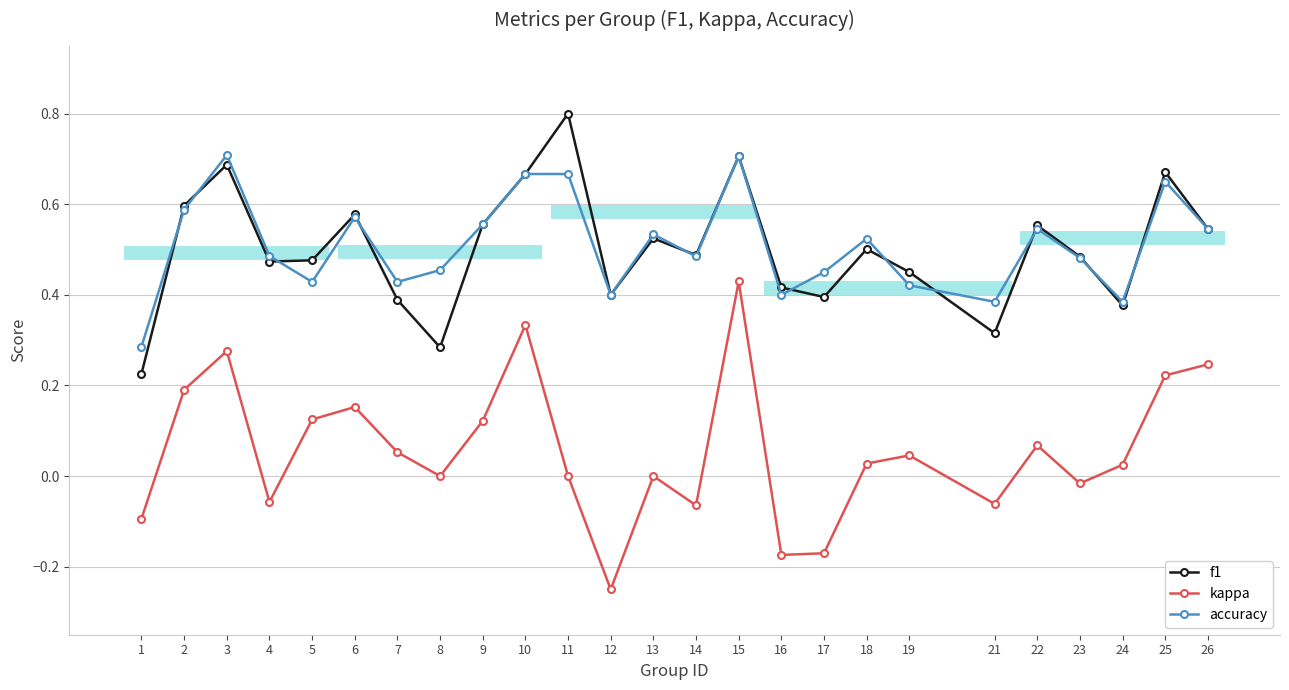

Rank the categories by kappa value from lowest to highest.

12, 16, 17, 1, 14, 21, 4, 23, 8, 11, 13, 24, 18, 19, 7, 22, 9, 5, 6, 2, 25, 26, 3, 10, 15